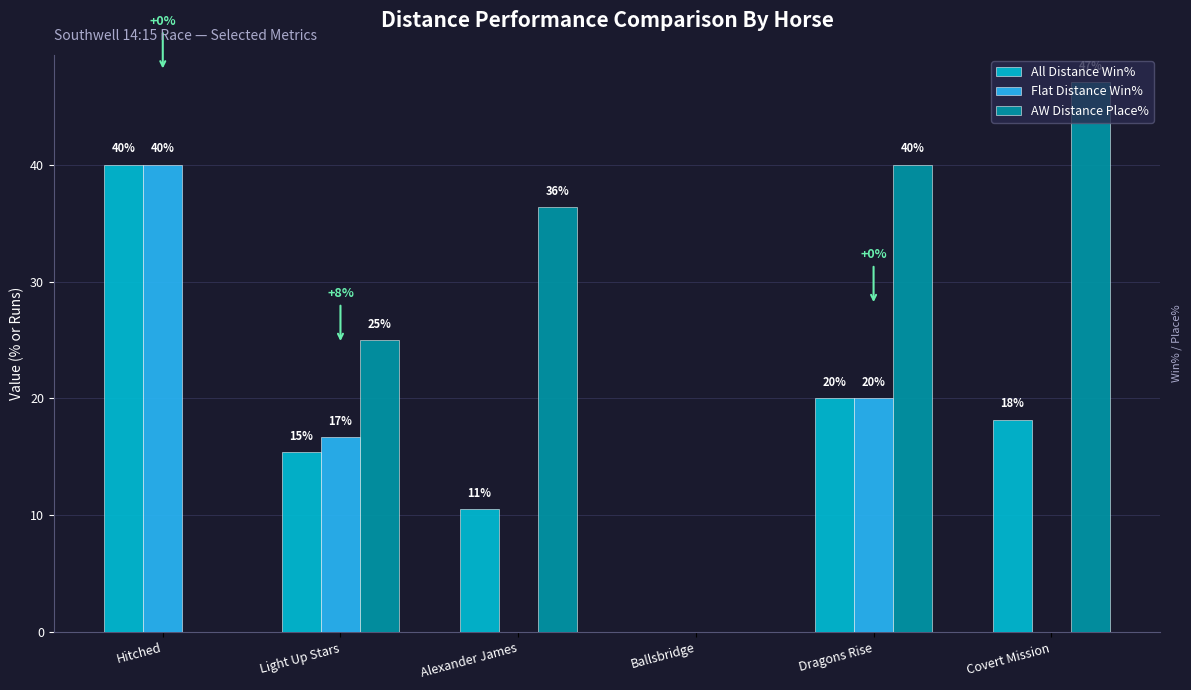

Where does the Flat Distance Win% series first go above 16?

Hitched